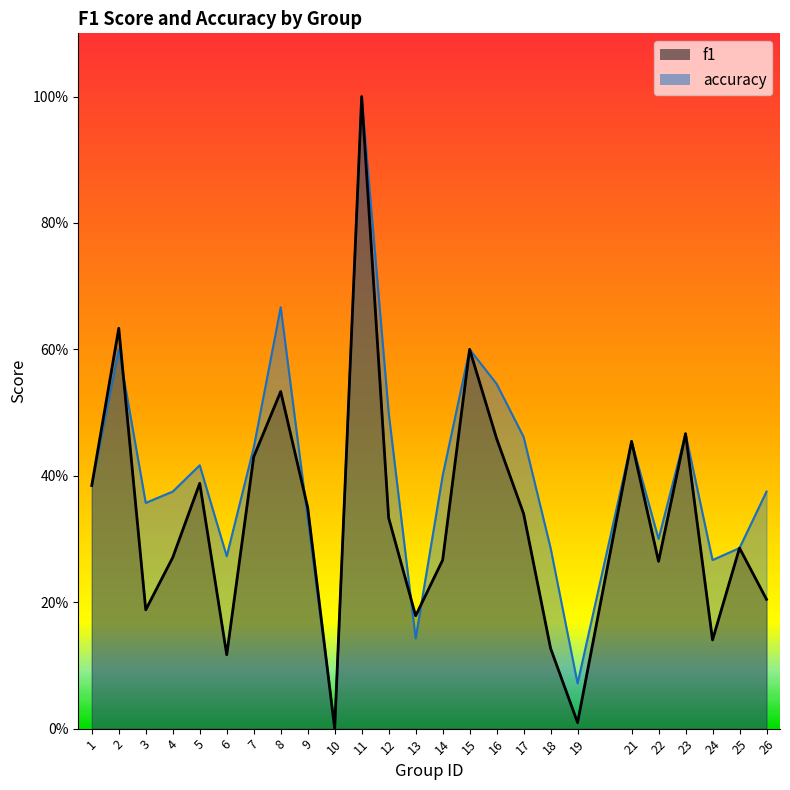

What is the total value across all series at 11?

2.0